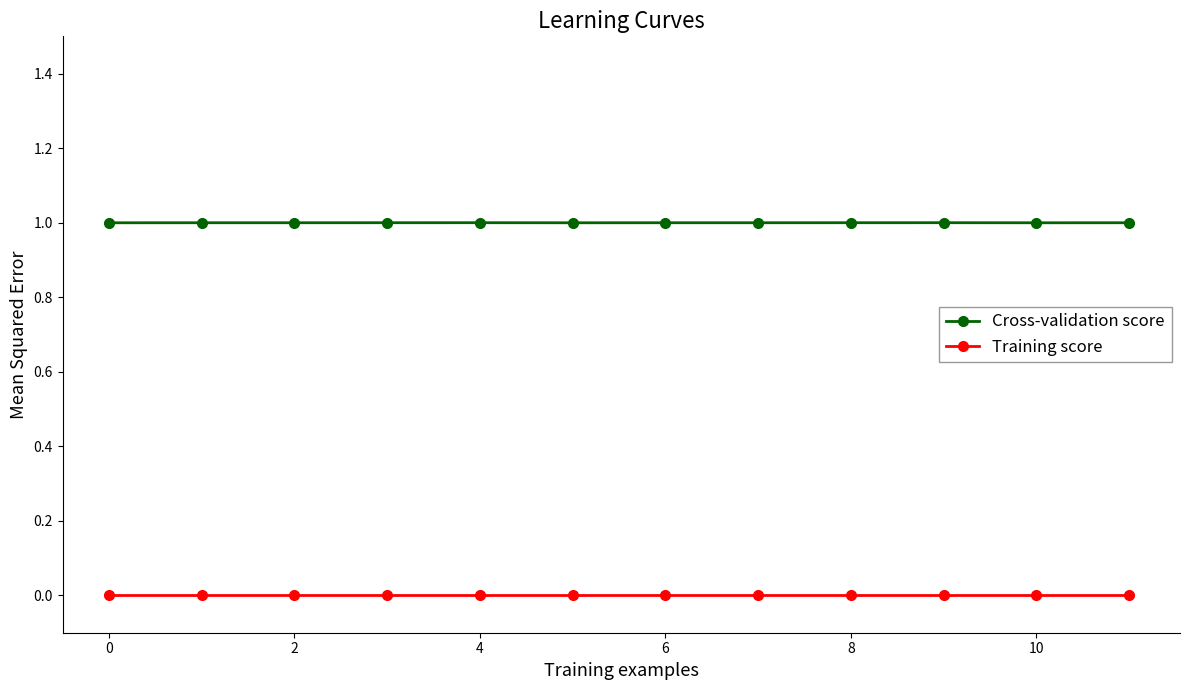

Reading left to right, list all the values displayed in this chart.

Cross-validation score: 1.0	1.0	1.0	1.0	1.0	1.0	1.0	1.0	1.0	1.0	1.0	1.0
Training score: 0.0	0.0	0.0	0.0	0.0	0.0	0.0	0.0	0.0	0.0	0.0	0.0